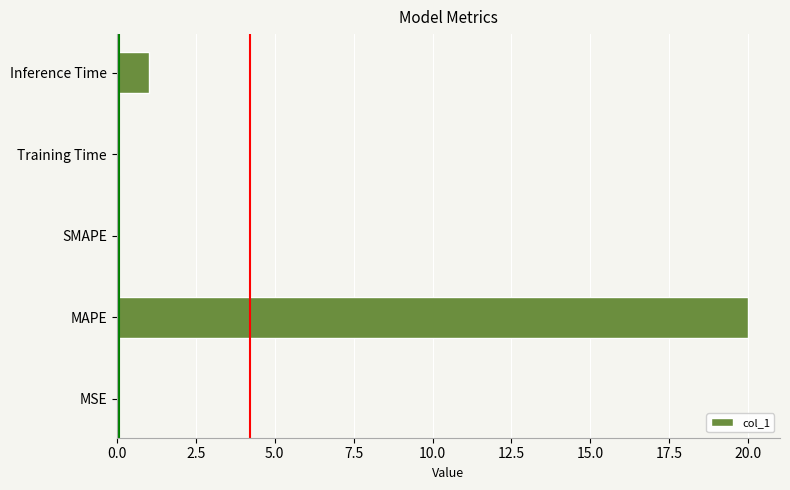

Is it true that the value at MAPE is 30.4?

False